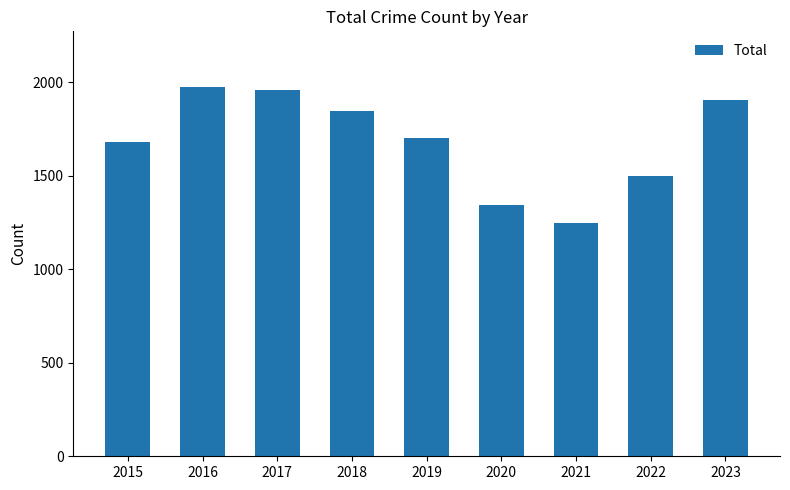

The value at 2019 is 1702. True or false?

True